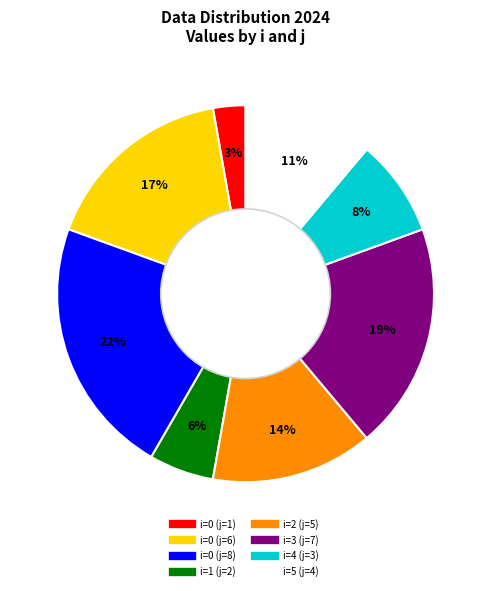

What is the ratio of the value at i=0 (j=1) to the value at i=1 (j=2)?

0.5